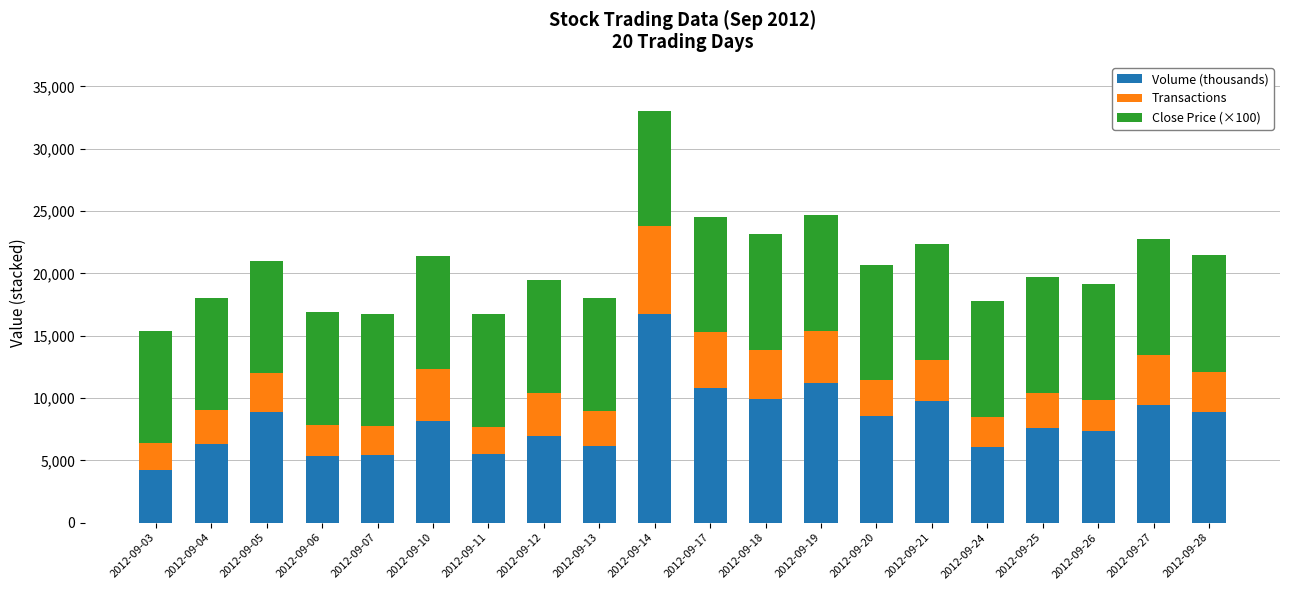

What is the difference between the Volume (thousands) values at 2012-09-10 and 2012-09-24?

2083.7